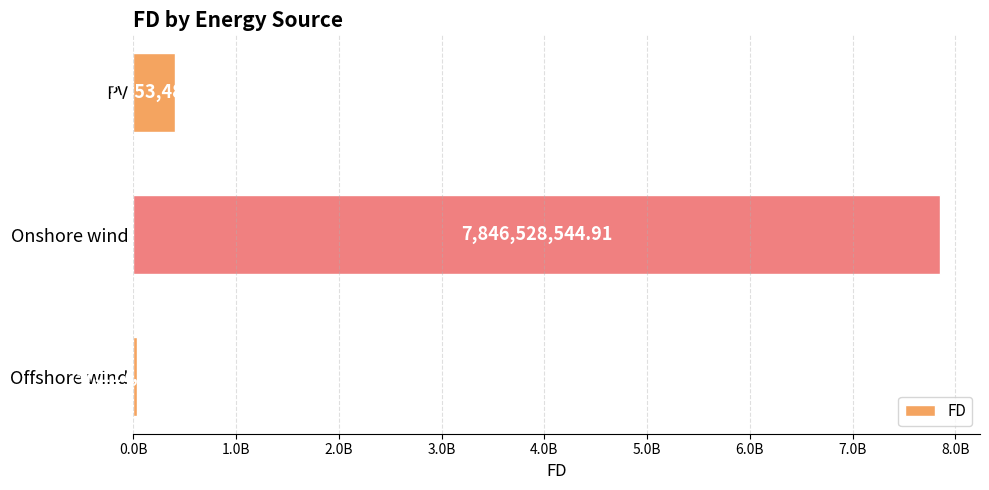

Rank the categories by value from highest to lowest.

Onshore wind, PV, Offshore wind